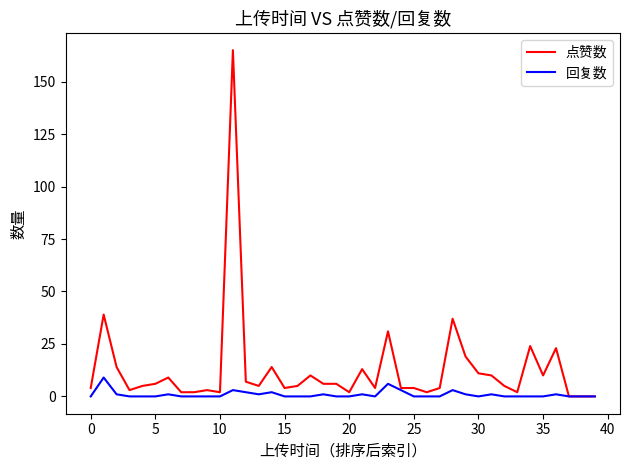

What is the average value of the 回复数 series?

1